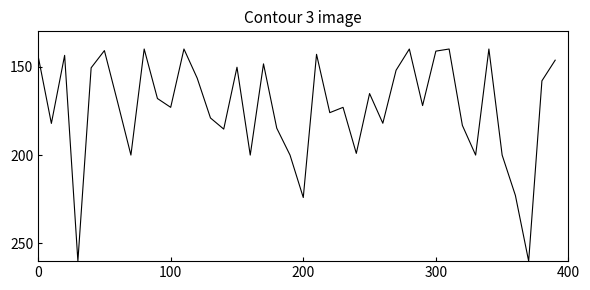

What is the average value?

173.4